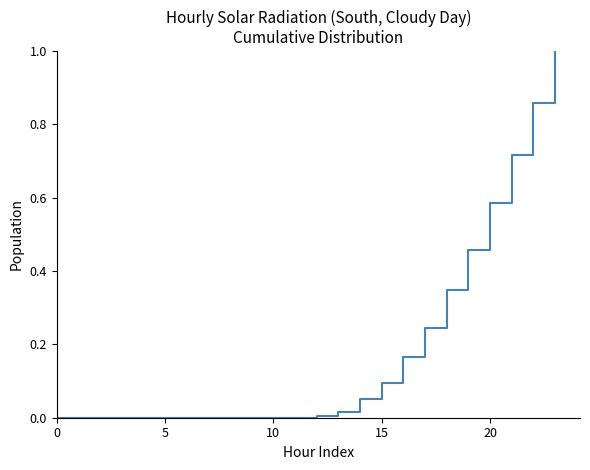

What is the maximum value shown in the chart?

1.0